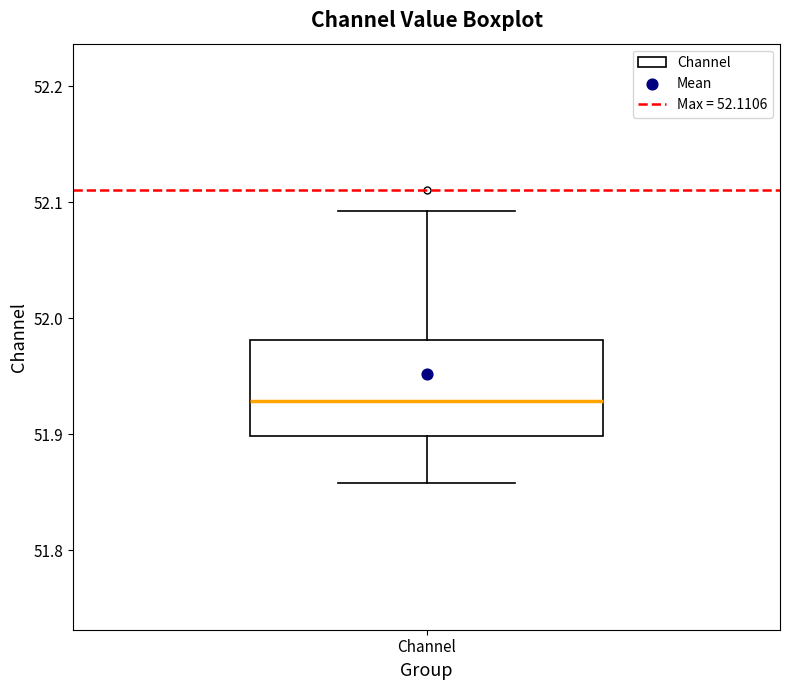

Transcribe this box plot: give where the median line is, the range the box spans, and where the two whiskers end, as read against the y-axis. The values are not printed on the chart, so give them approximately, as read against the axis.

median 51.93, box 51.90 to 51.98, whiskers 51.86 to 52.09